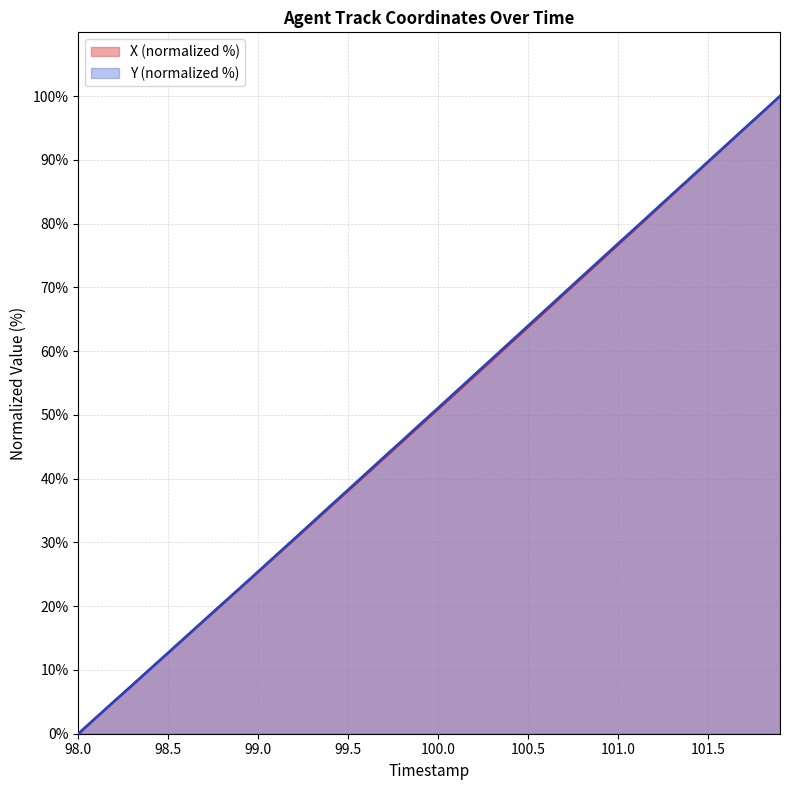

Reading left to right, extract all data points from this chart.

X: 98.0=0.0	98.1=2.5	98.2=5.1	98.3=7.6	98.4=10.2	98.5=12.7	98.6=15.2	98.7=17.8	98.8=20.3	98.9=22.8	99.0=25.4	99.1=27.9	99.2=30.5	99.3=33.0	99.4=35.6	99.5=38.1	99.6=40.7	99.7=43.3	99.8=45.8	99.9=48.4	100.0=50.9	100.1=53.5	100.2=56.1	100.3=58.6	100.4=61.2	100.5=63.8	100.6=66.4	100.7=69.0	100.8=71.5	100.9=74.1	101.0=76.7	101.1=79.3	101.2=81.9	101.3=84.5	101.4=87.1	101.5=89.7	101.6=92.2	101.7=94.8	101.8=97.4	101.9=100.0
Y: 98.0=0.0	98.1=2.5	98.2=5.1	98.3=7.6	98.4=10.2	98.5=12.7	98.6=15.3	98.7=17.8	98.8=20.4	98.9=22.9	99.0=25.4	99.1=28.0	99.2=30.6	99.3=33.1	99.4=35.7	99.5=38.3	99.6=40.8	99.7=43.4	99.8=46.0	99.9=48.6	100.0=51.1	100.1=53.7	100.2=56.3	100.3=58.8	100.4=61.4	100.5=64.0	100.6=66.6	100.7=69.2	100.8=71.7	100.9=74.3	101.0=76.9	101.1=79.4	101.2=82.0	101.3=84.6	101.4=87.1	101.5=89.7	101.6=92.3	101.7=94.9	101.8=97.4	101.9=100.0